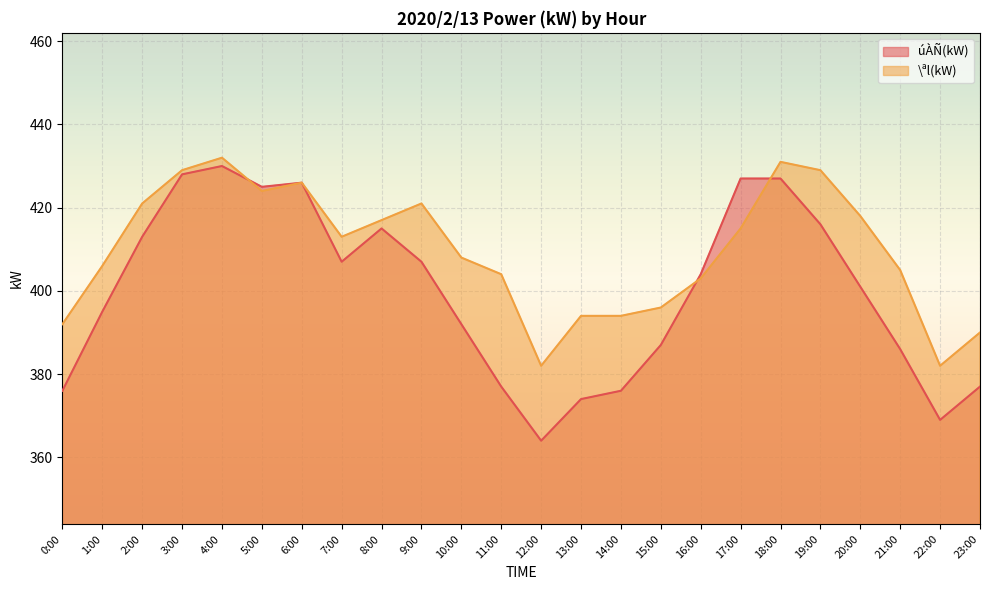

Reading right to left, transcribe all the data shown in this chart.

úÀÑ(kW): 23:00=377	22:00=369	21:00=386	20:00=401	19:00=416	18:00=427	17:00=427	16:00=404	15:00=387	14:00=376	13:00=374	12:00=364	11:00=377	10:00=392	9:00=407	8:00=415	7:00=407	6:00=426	5:00=425	4:00=430	3:00=428	2:00=413	1:00=395	0:00=376
\ªl(kW): 23:00=390	22:00=382	21:00=405	20:00=418	19:00=429	18:00=431	17:00=415	16:00=403	15:00=396	14:00=394	13:00=394	12:00=382	11:00=404	10:00=408	9:00=421	8:00=417	7:00=413	6:00=426	5:00=424	4:00=432	3:00=429	2:00=421	1:00=406	0:00=392